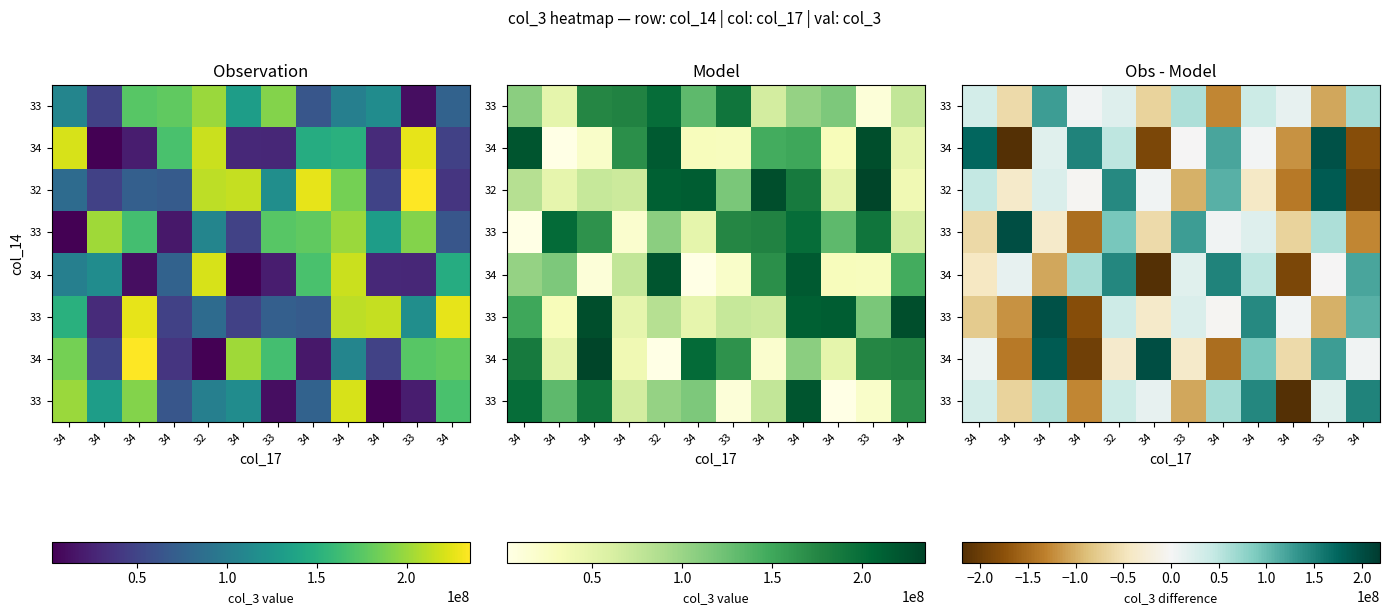

How many categories are shown in the chart?

12